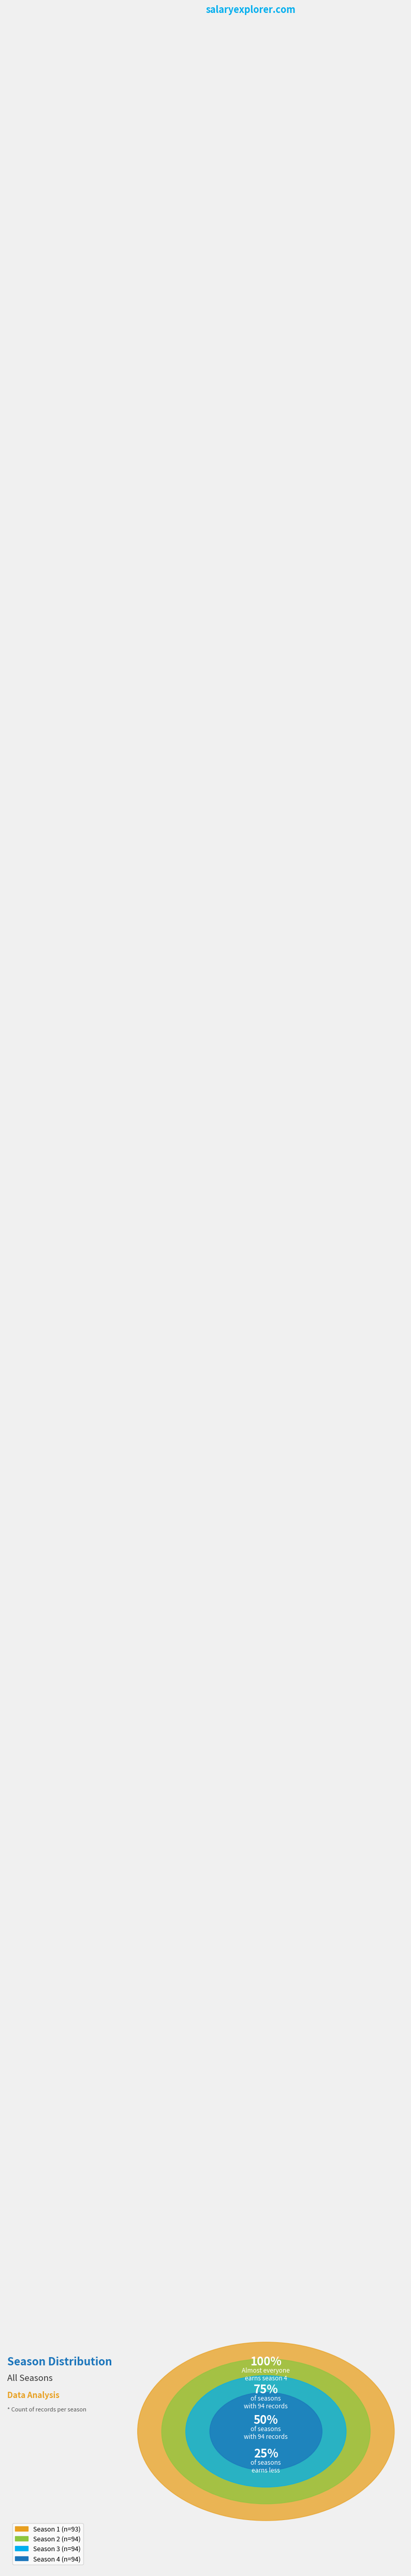

Which slice is the smallest?

Season 1